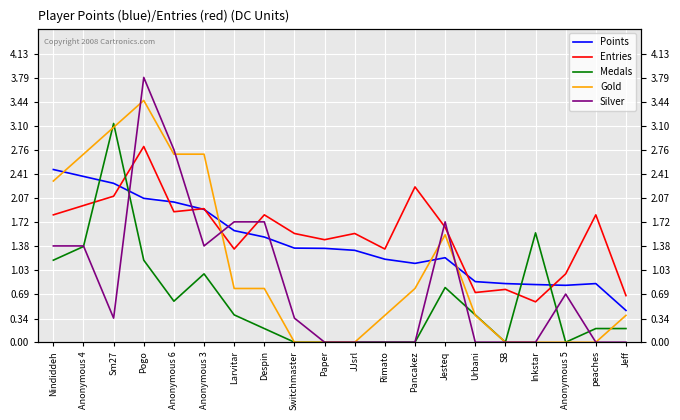

At which category does Medals reach its first local peak?

Sm27